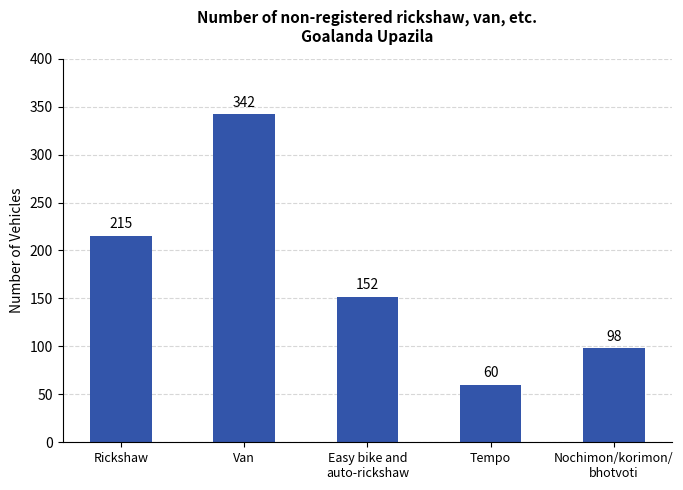

Approximately how many times larger is the value at Rickshaw compared to Nochimon/korimon/
bhotvoti?

2.2